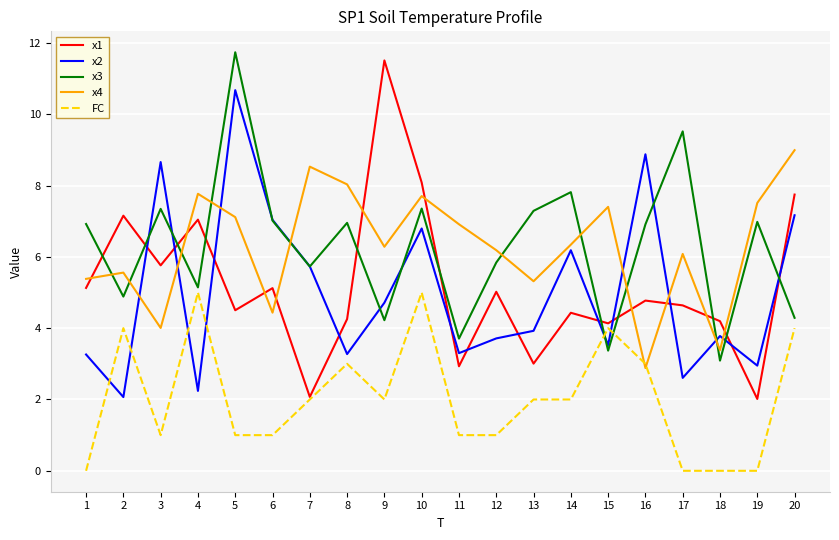

Rank the series by their maximum value, from lowest to highest.

FC, x4, x2, x1, x3